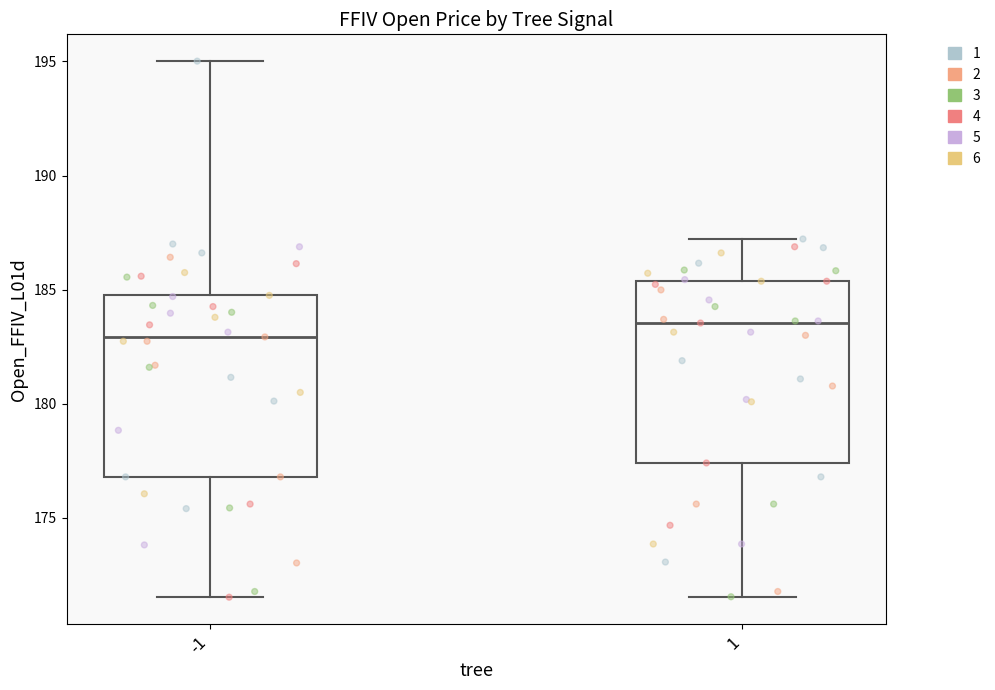

Reading left to right, transcribe this box plot: for each box, give where its median line is, the range the box spans, and where its two whiskers end, as read against the y-axis. The values are not printed on the chart, so give them approximately, as read against the axis.

-1: median 183.0, box 177.0 to 185.0, whiskers 171.5 to 195.0
1: median 183.5, box 177.5 to 185.5, whiskers 171.5 to 187.0